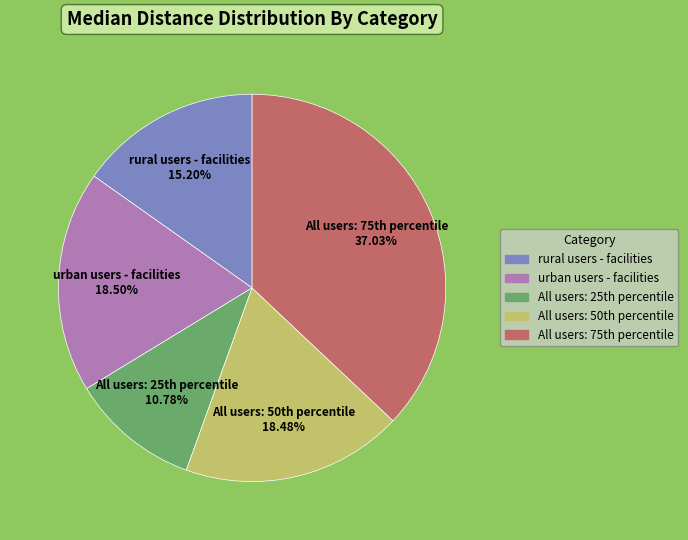

How many slices are in this pie chart?

5